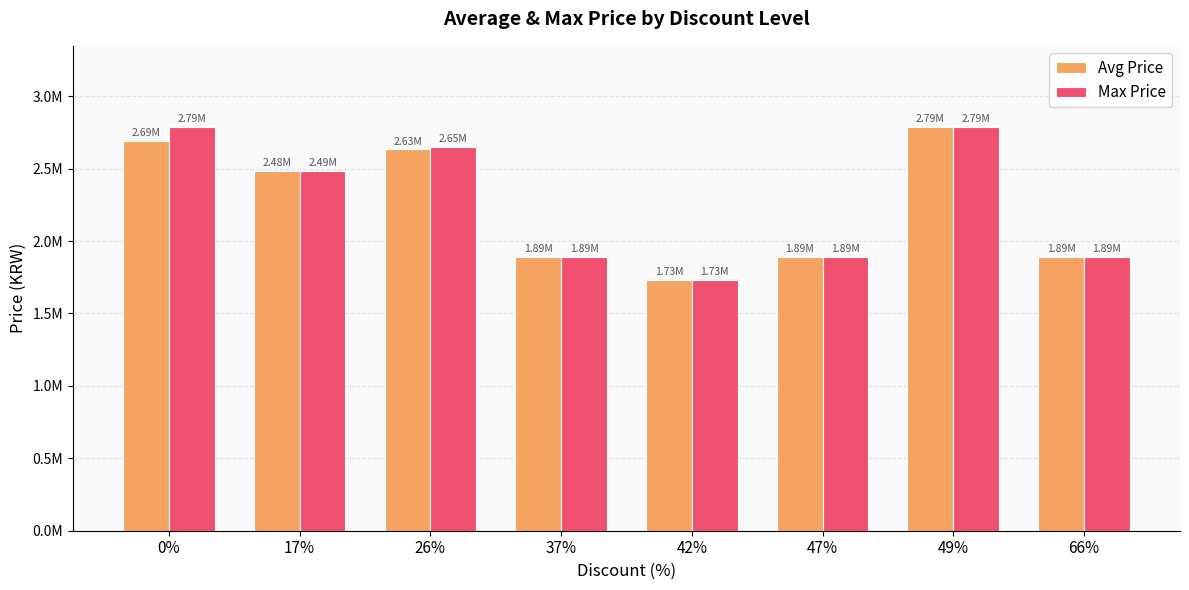

List the labels in order of Avg Price value, largest first.

49%, 0%, 26%, 17%, 37%, 47%, 66%, 42%